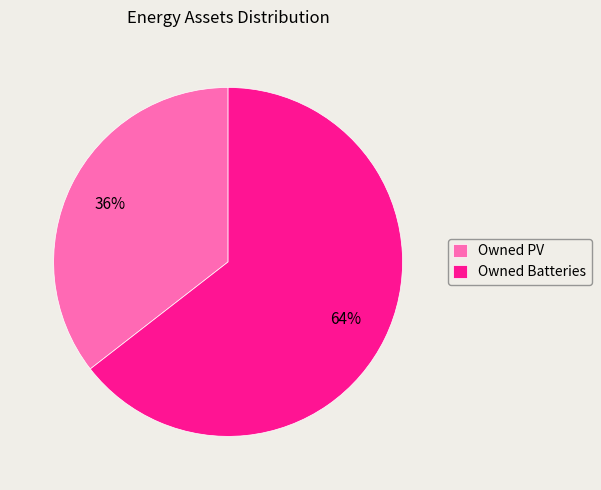

Does Owned PV account for over 50% of the chart?

No